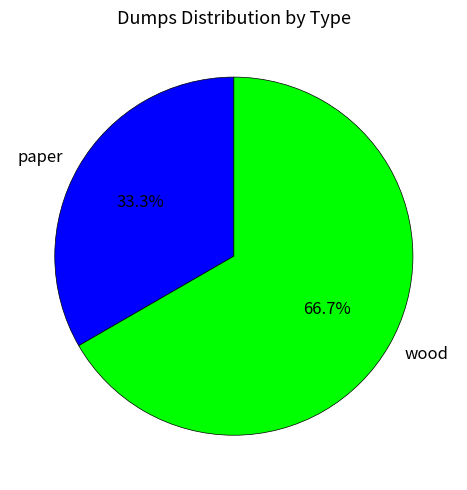

Is it true that wood is 67% of the pie?

True